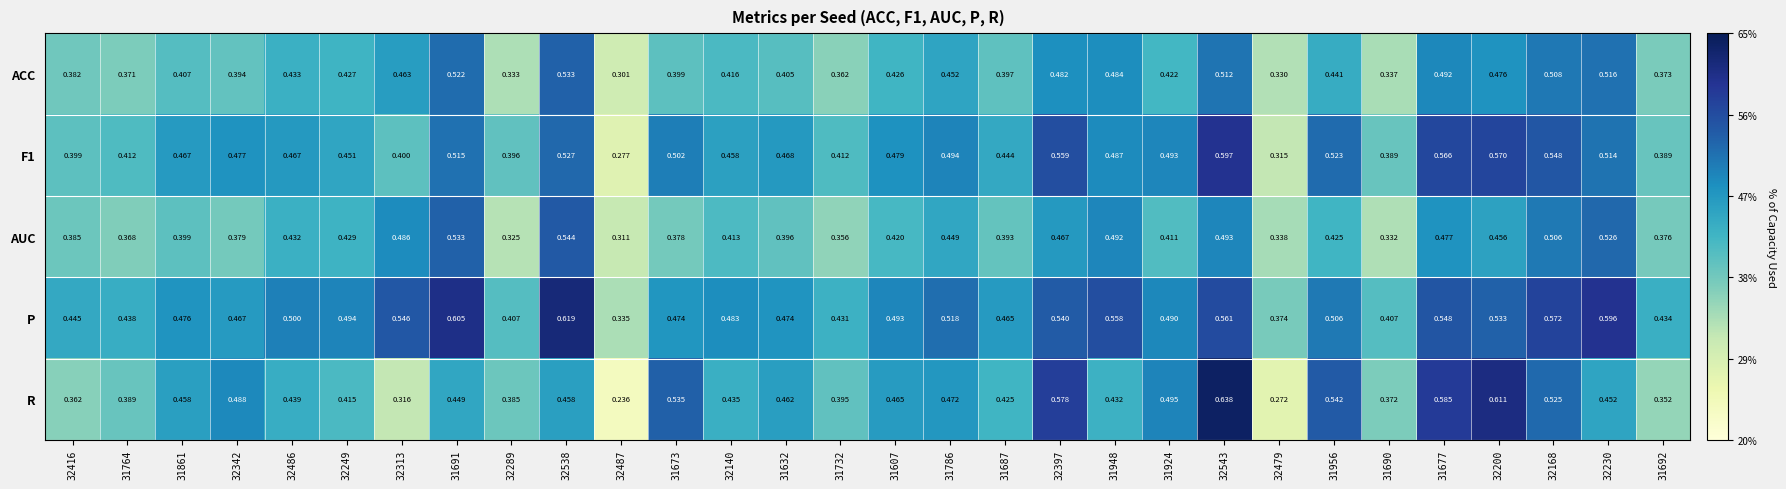

Which series has the largest range (max minus min)?

R